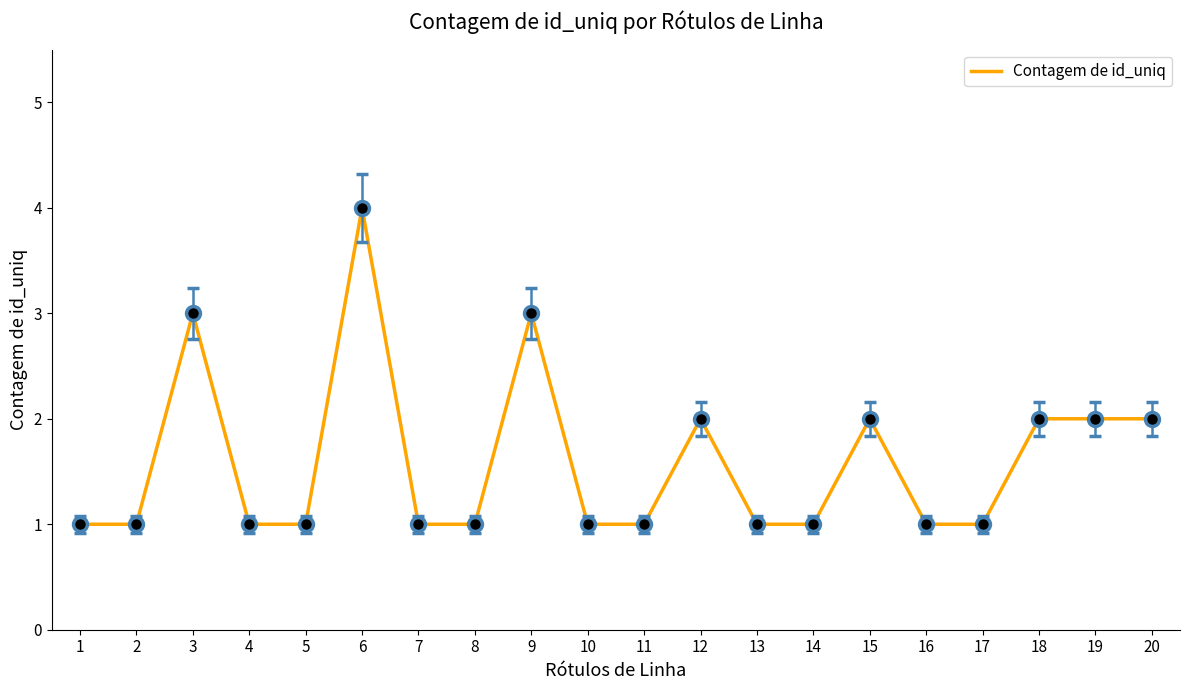

What is the difference between the maximum and minimum values?

3